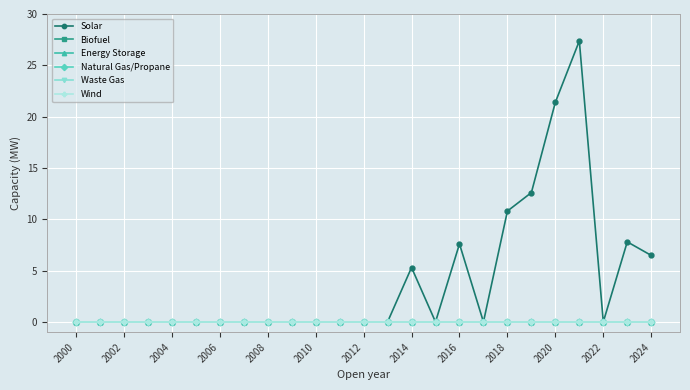

In Solar, how many points are lower than both neighbors (excluding endpoints)?

3